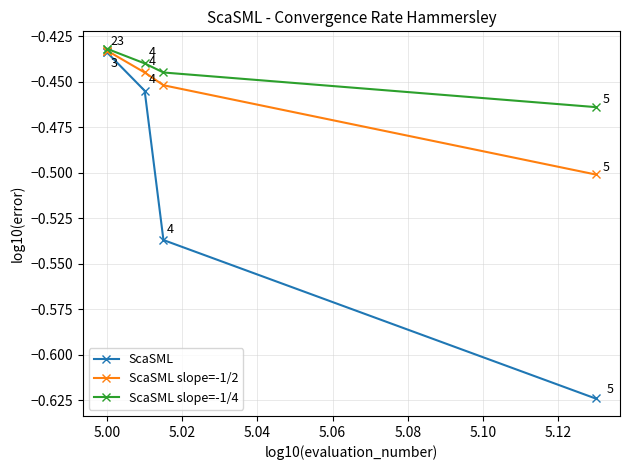

What is the maximum value for ScaSML slope=-1/2?

-0.4